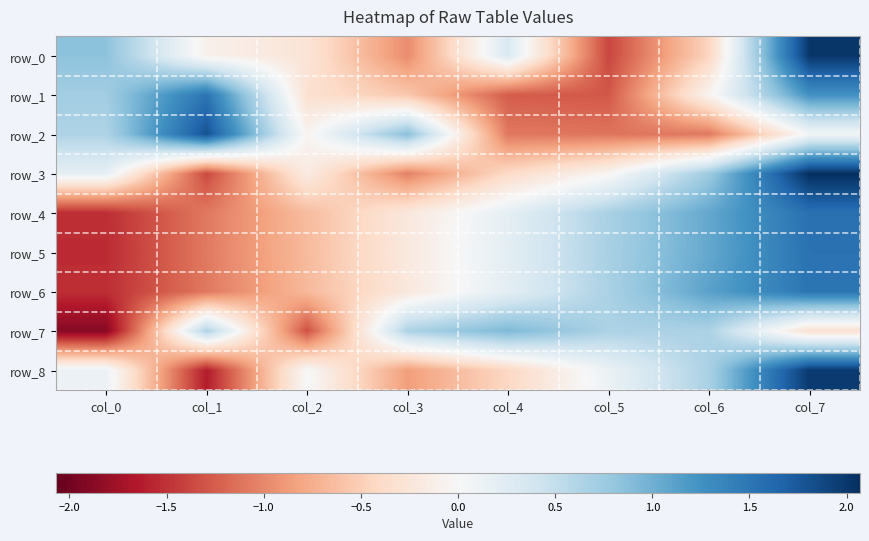

Reading left to right, transcribe all the data shown in this chart.

row_0: col_0=0.8	col_1=-0.1	col_2=-0.3	col_3=-1.0	col_4=0.3	col_5=-1.4	col_6=-0.4	col_7=2.0
row_1: col_0=0.7	col_1=1.5	col_2=-0.3	col_3=-0.6	col_4=-1.3	col_5=-1.3	col_6=-0.1	col_7=1.2
row_2: col_0=0.6	col_1=1.8	col_2=-0.1	col_3=0.9	col_4=-1.1	col_5=-1.1	col_6=-1.1	col_7=0.0
row_3: col_0=0.2	col_1=-1.4	col_2=-0.2	col_3=-1.0	col_4=-0.4	col_5=-0.0	col_6=0.7	col_7=2.1
row_4: col_0=-1.5	col_1=-1.1	col_2=-0.7	col_3=-0.2	col_4=0.2	col_5=0.7	col_6=1.1	col_7=1.6
row_5: col_0=-1.5	col_1=-1.1	col_2=-0.7	col_3=-0.2	col_4=0.2	col_5=0.7	col_6=1.1	col_7=1.5
row_6: col_0=-1.5	col_1=-1.1	col_2=-0.7	col_3=-0.2	col_4=0.2	col_5=0.7	col_6=1.1	col_7=1.5
row_7: col_0=-1.9	col_1=0.7	col_2=-1.3	col_3=0.7	col_4=0.9	col_5=0.7	col_6=0.7	col_7=-0.3
row_8: col_0=0.1	col_1=-1.6	col_2=0.0	col_3=-0.9	col_4=-0.4	col_5=0.1	col_6=0.7	col_7=2.0